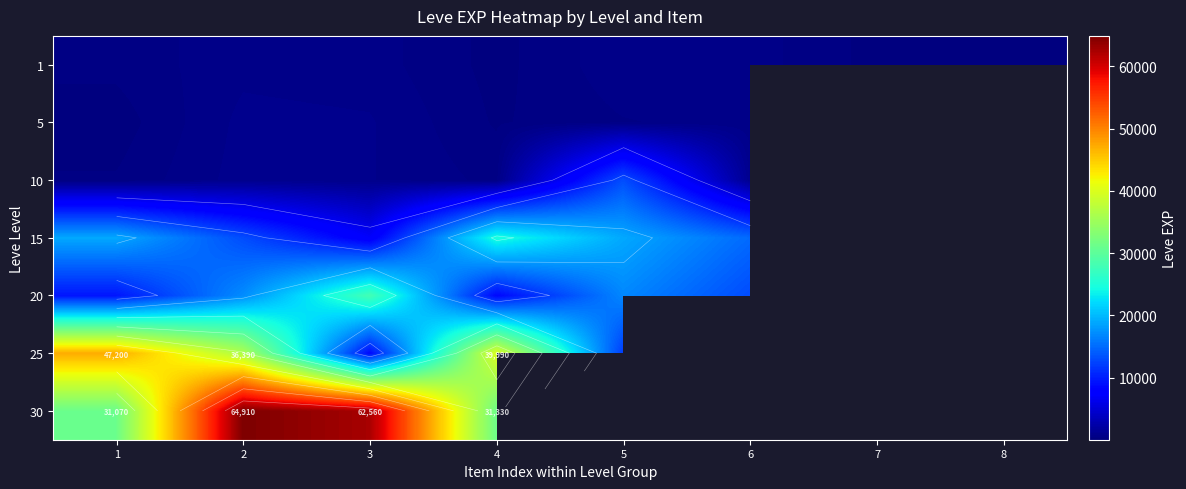

At which category does the chart reach its minimum across all series?

8